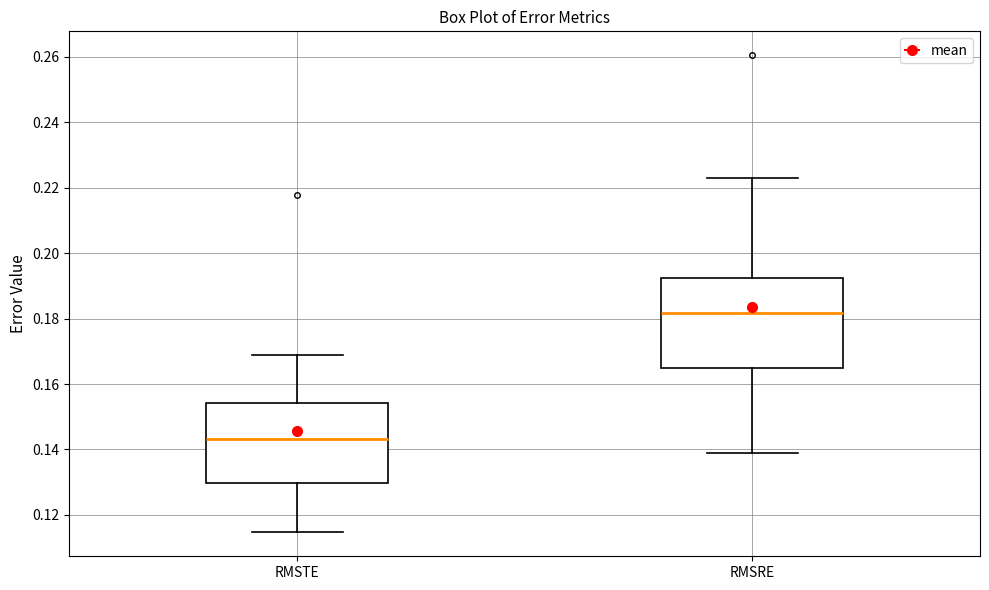

Reading left to right, read every box against the y-axis: the position of its median line, the range the box covers, and the ends of its whiskers. The values are not printed on the chart, so give them approximately, as read against the axis.

RMSTE: median 0.144, box 0.130 to 0.154, whiskers 0.114 to 0.170
RMSRE: median 0.182, box 0.164 to 0.192, whiskers 0.138 to 0.222